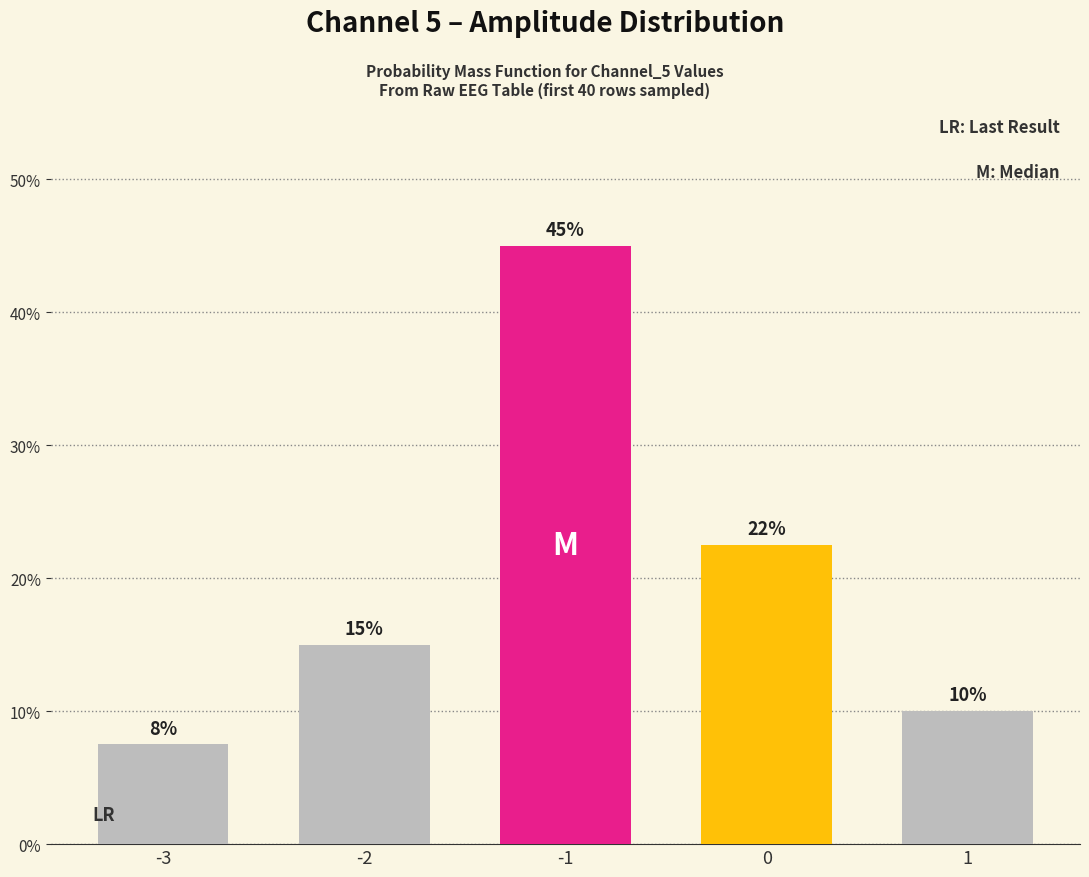

What is the difference between the maximum and minimum values?

37.5